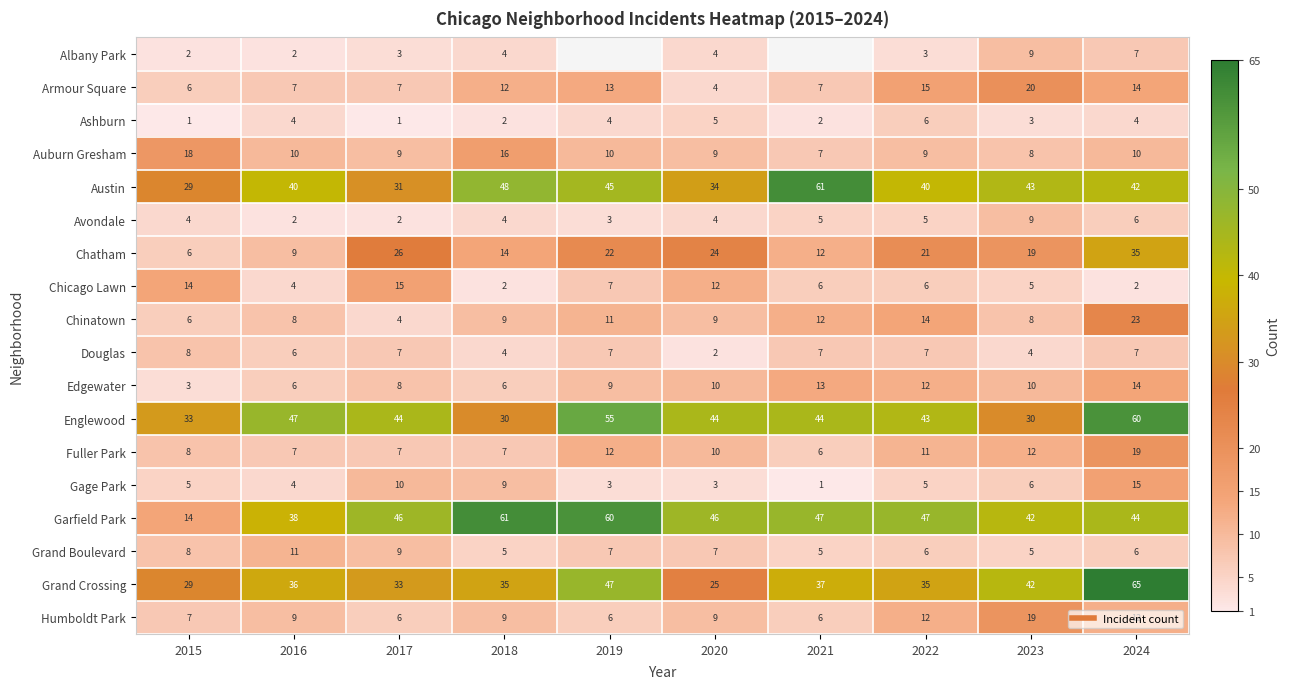

Count the number of data series in this chart.

18